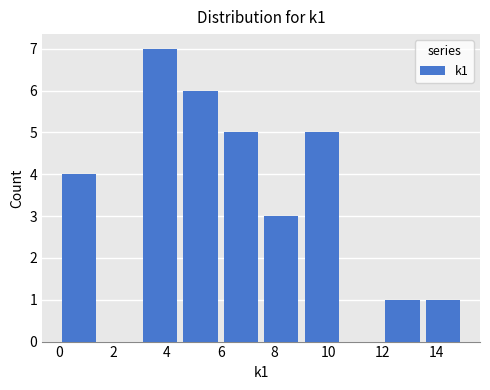

How tall is the bar that spans 12.0 to 13.5 on the x-axis? Neither the bar edges nor the heights are printed on the chart, so give them approximately, as read against the axes.

1